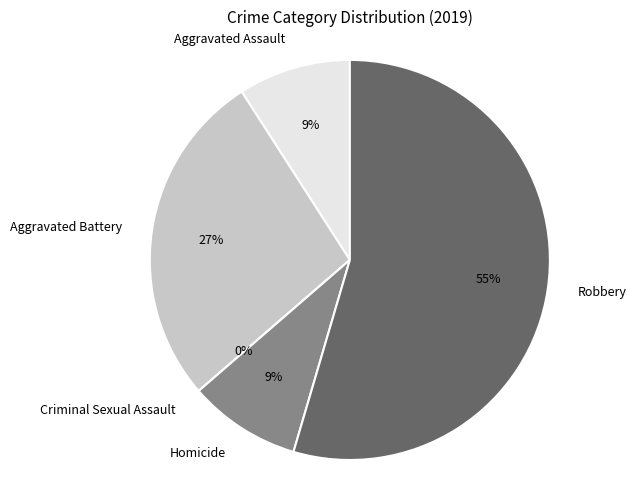

To the nearest percent, what is the combined percentage of Homicide and Robbery?

64%